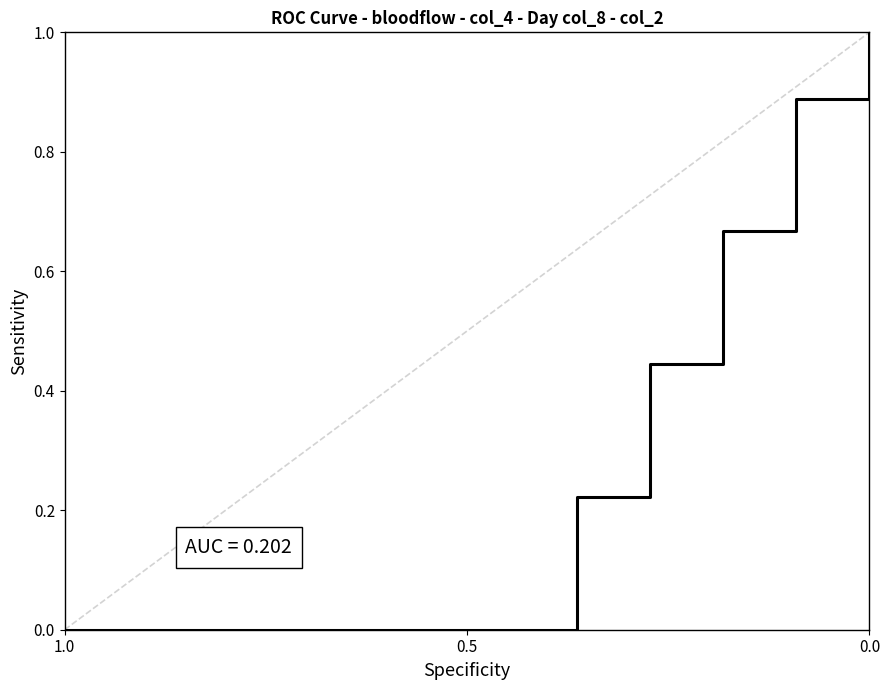

Reading left to right, list all the values displayed in this chart.

0.0	0.0	0.0	0.0	0.0	0.0	0.0	0.0	0.1	0.2	0.2	0.3	0.4	0.4	0.6	0.7	0.7	0.8	0.9	0.9	1.0	1.0